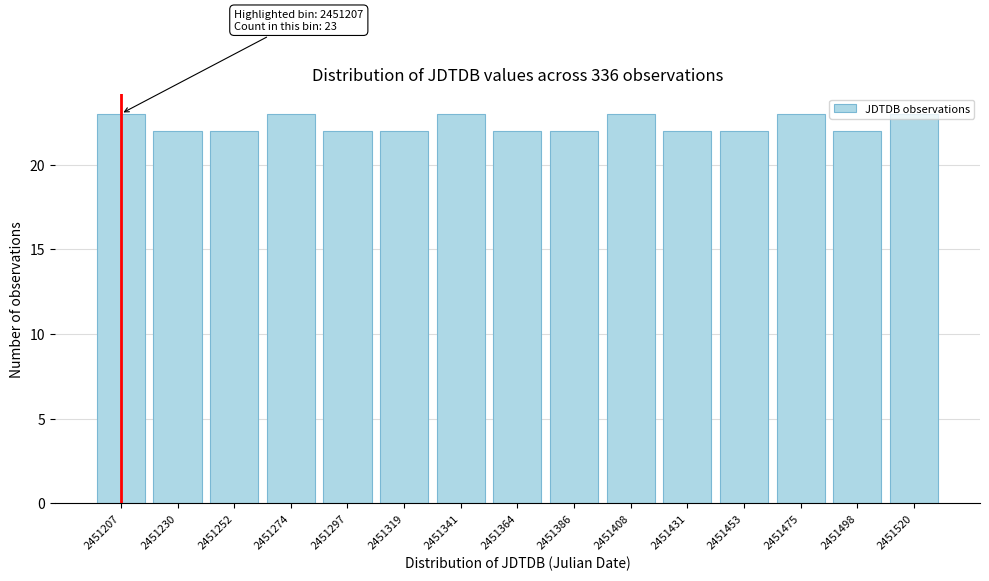

What is the smallest value displayed?

22